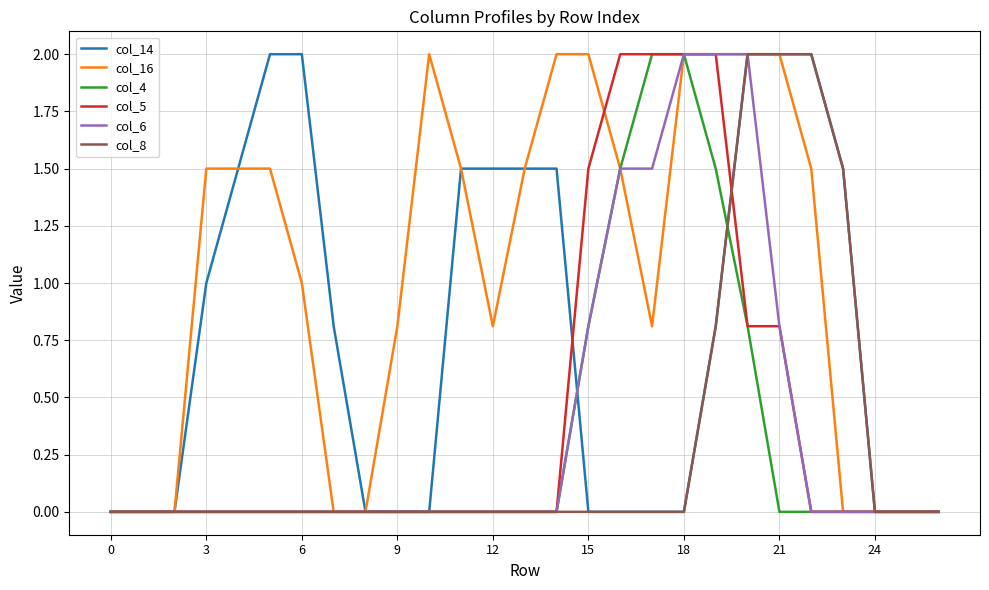

Which series has the largest total across all categories?

col_16